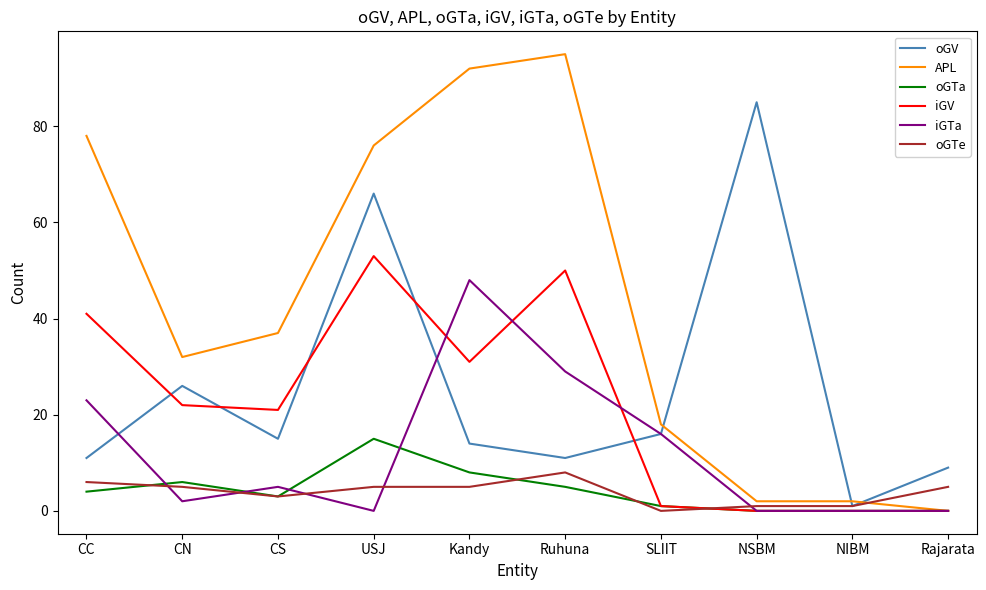

The value of iGV at Ruhuna is 50. True or false?

True